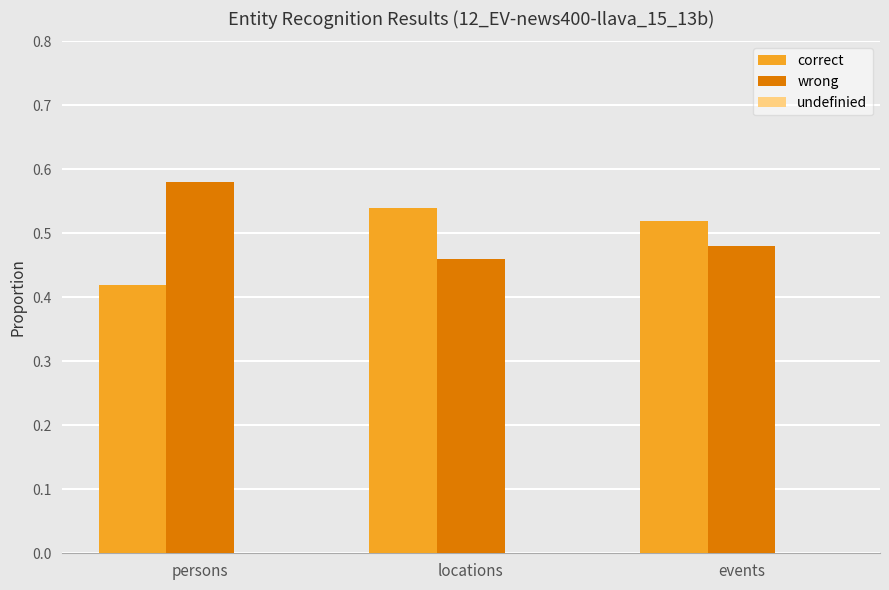

Rank the series at persons from lowest to highest value.

correct, wrong